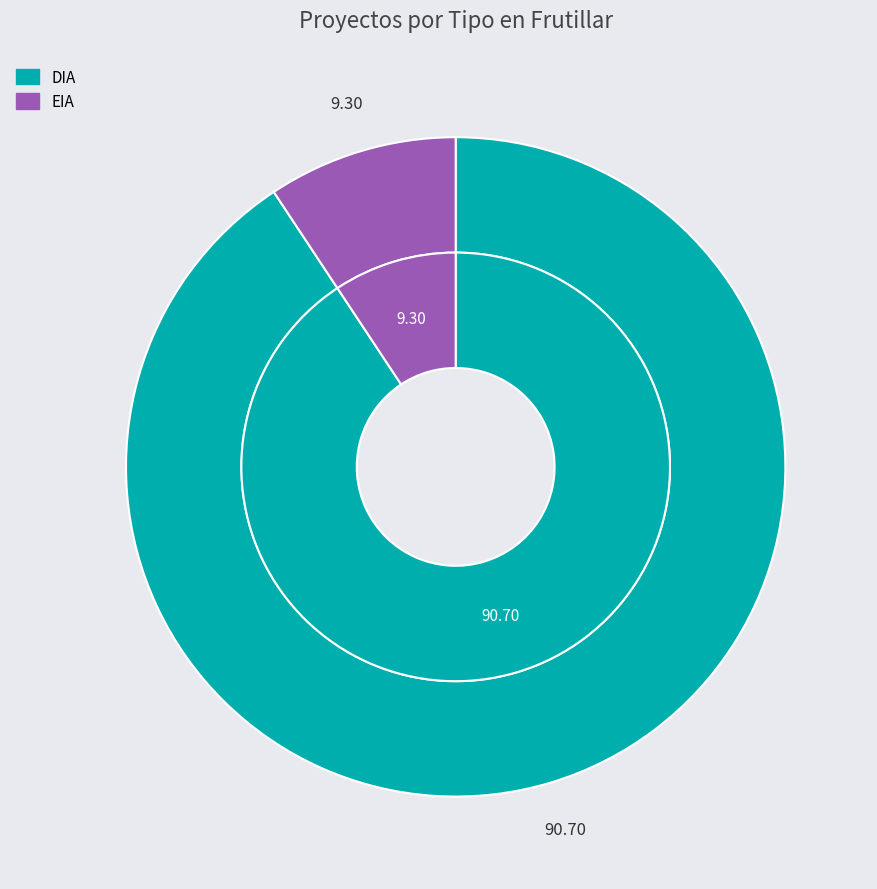

To the nearest percent, what percentage of the pie is DIA?

91%